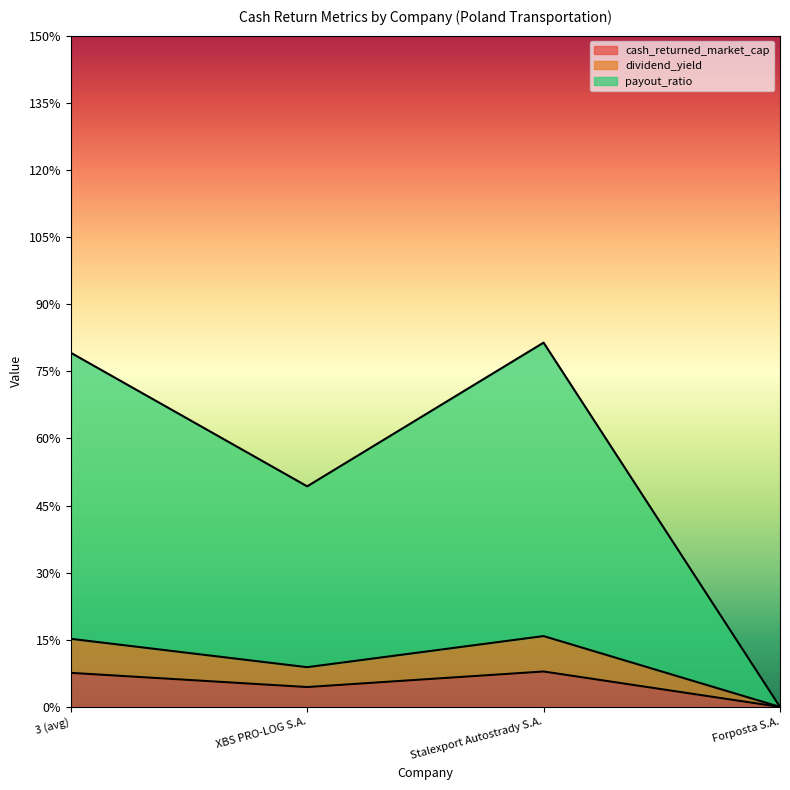

How many interior local valleys does the cash_returned_market_cap series have?

1